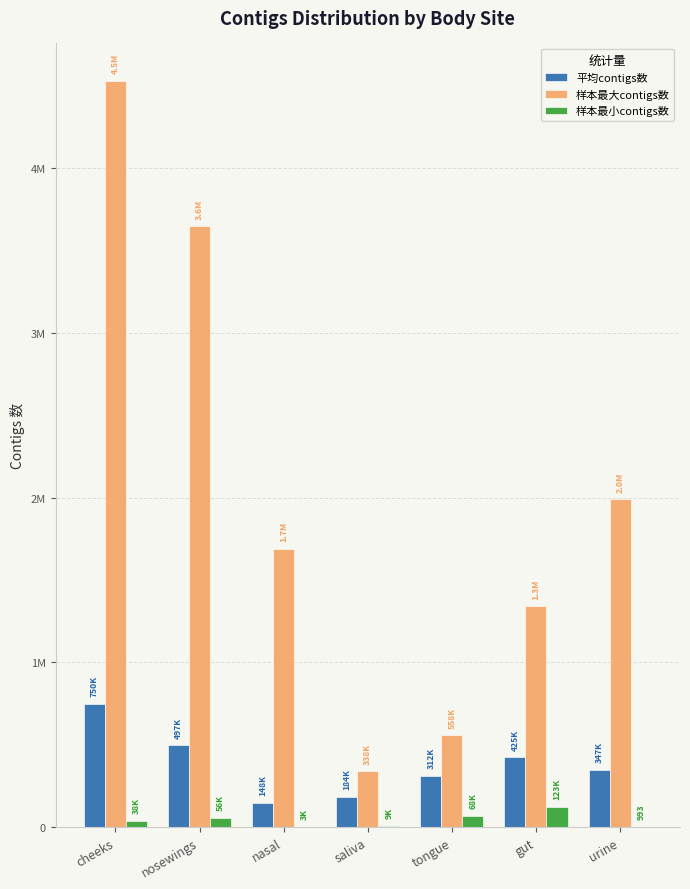

Is it true that 样本最小contigs数 equals 1749.0 at urine?

False